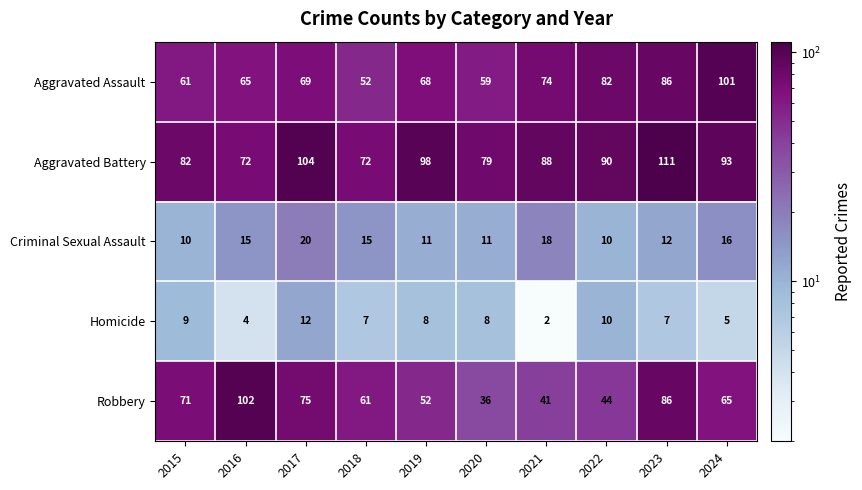

How many distinct data groups are displayed?

5